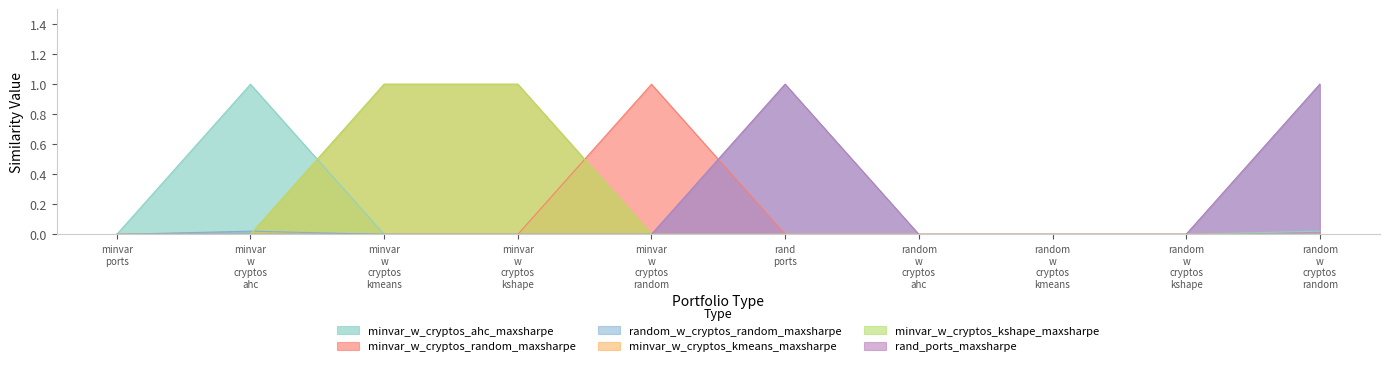

At which category does minvar_w_cryptos_ahc_maxsharpe reach its first local peak?

minvar
w
cryptos
ahc